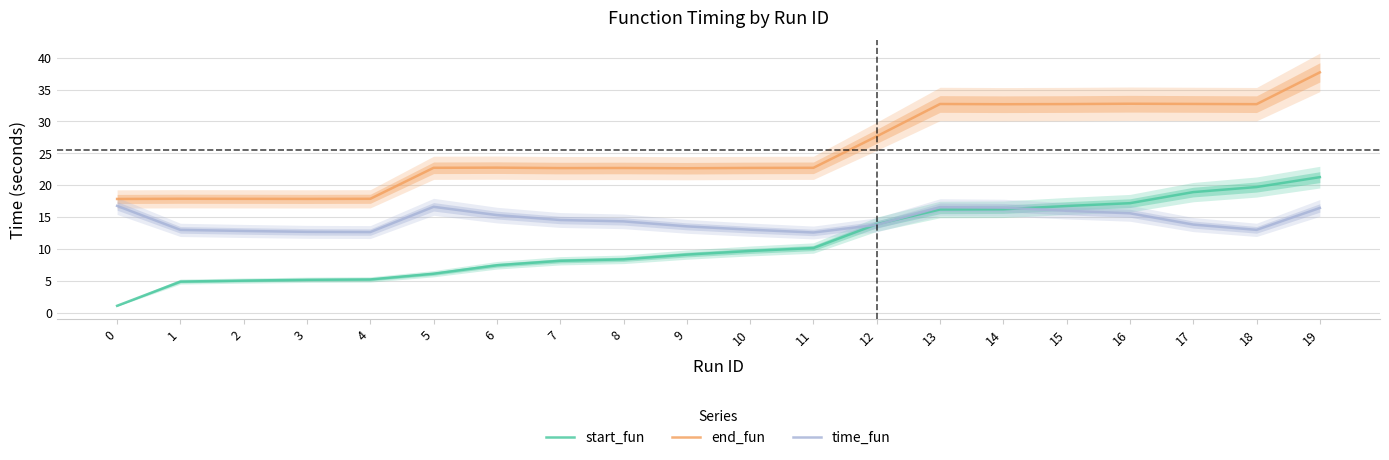

True or false: end_fun and start_fun cross at least once.

False